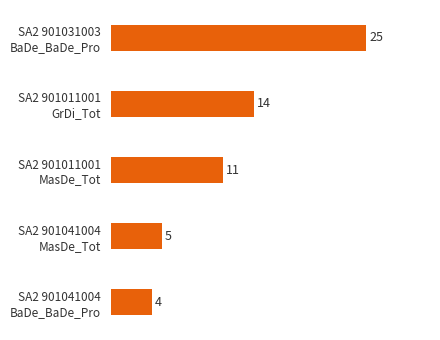

What is the smallest value displayed?

4